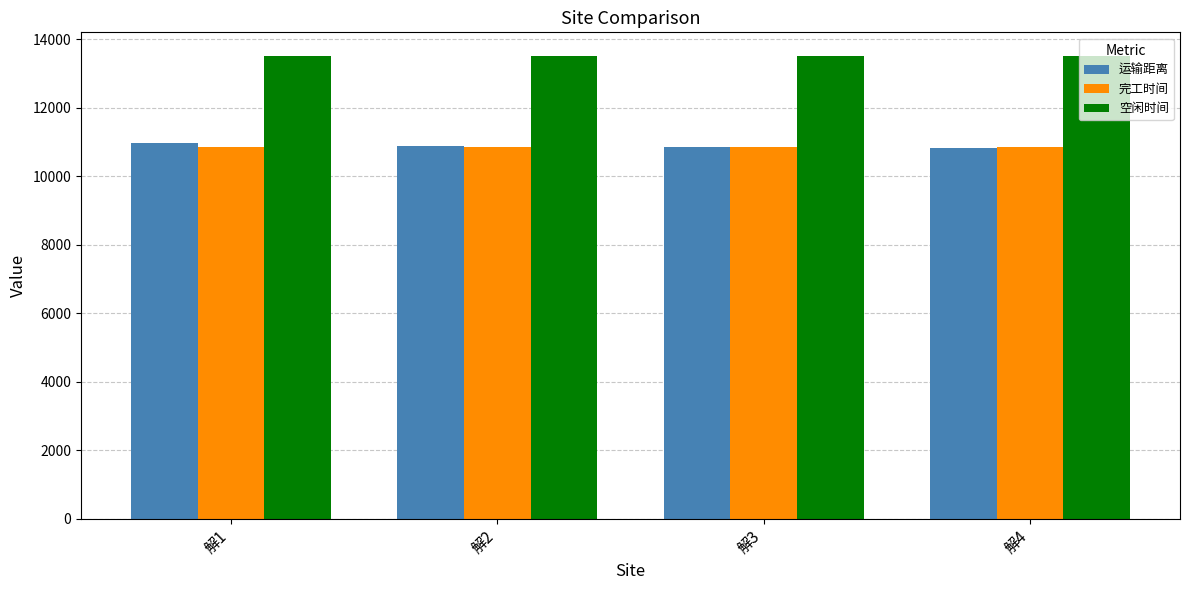

The 运输距离 series shows 18546.9 at 解1. True or false?

False